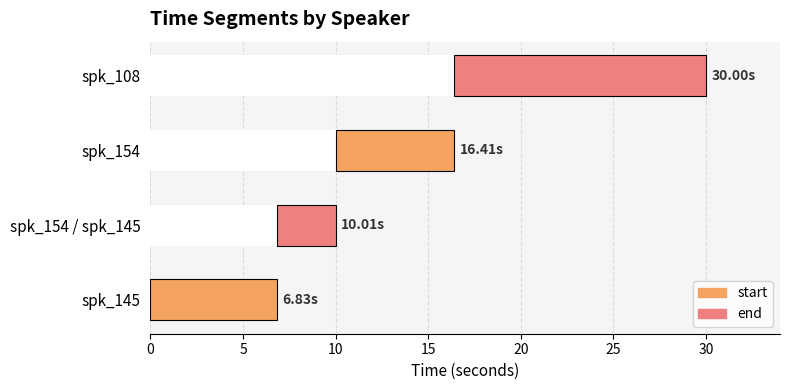

Count the number of categories in the chart.

4